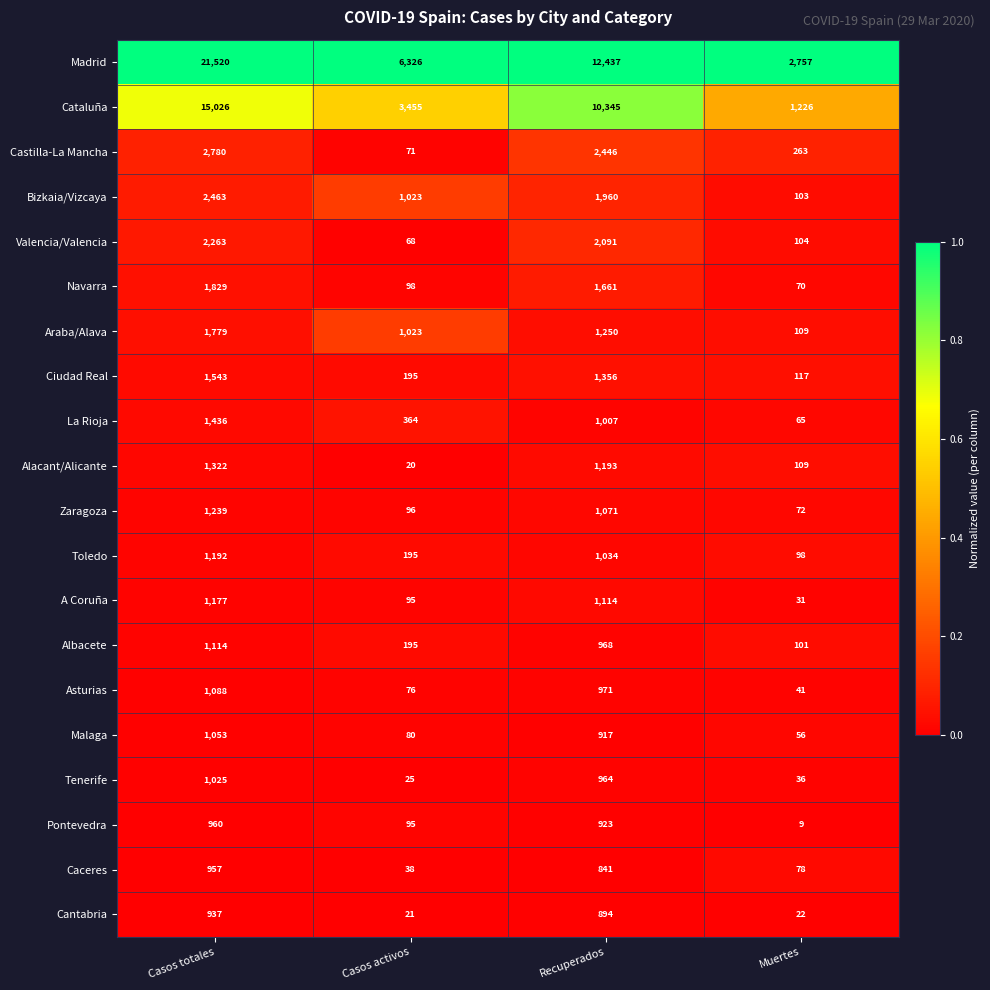

Which series has the largest range (max minus min)?

Madrid